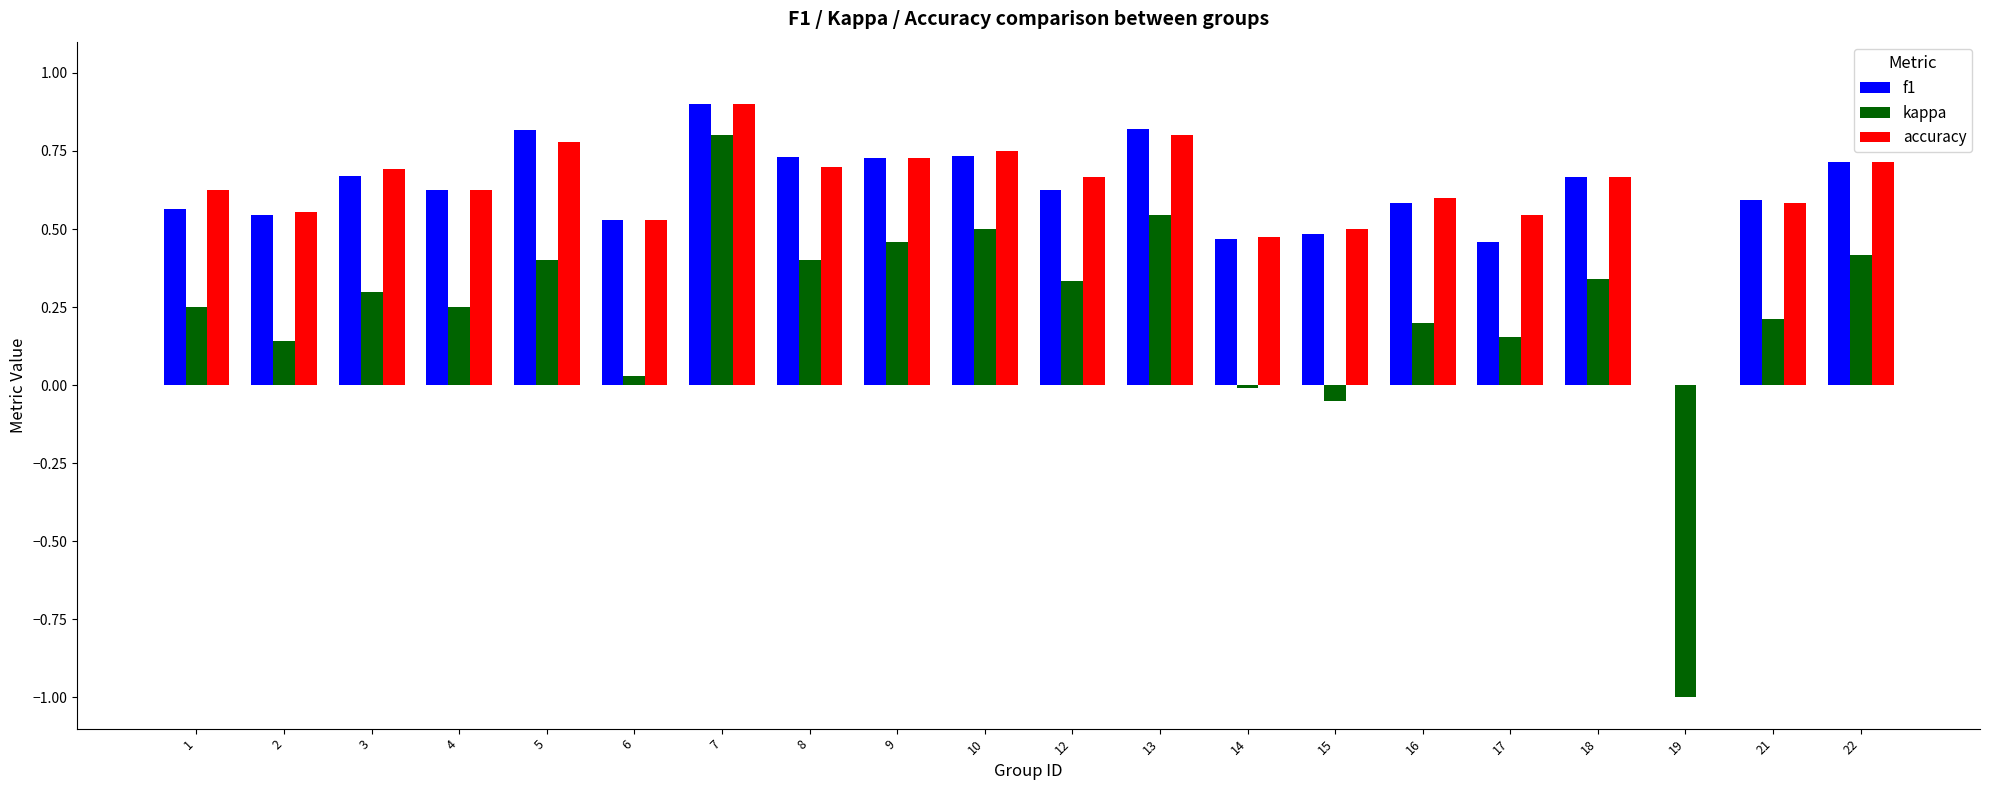

What is the sum of all kappa values?

4.7